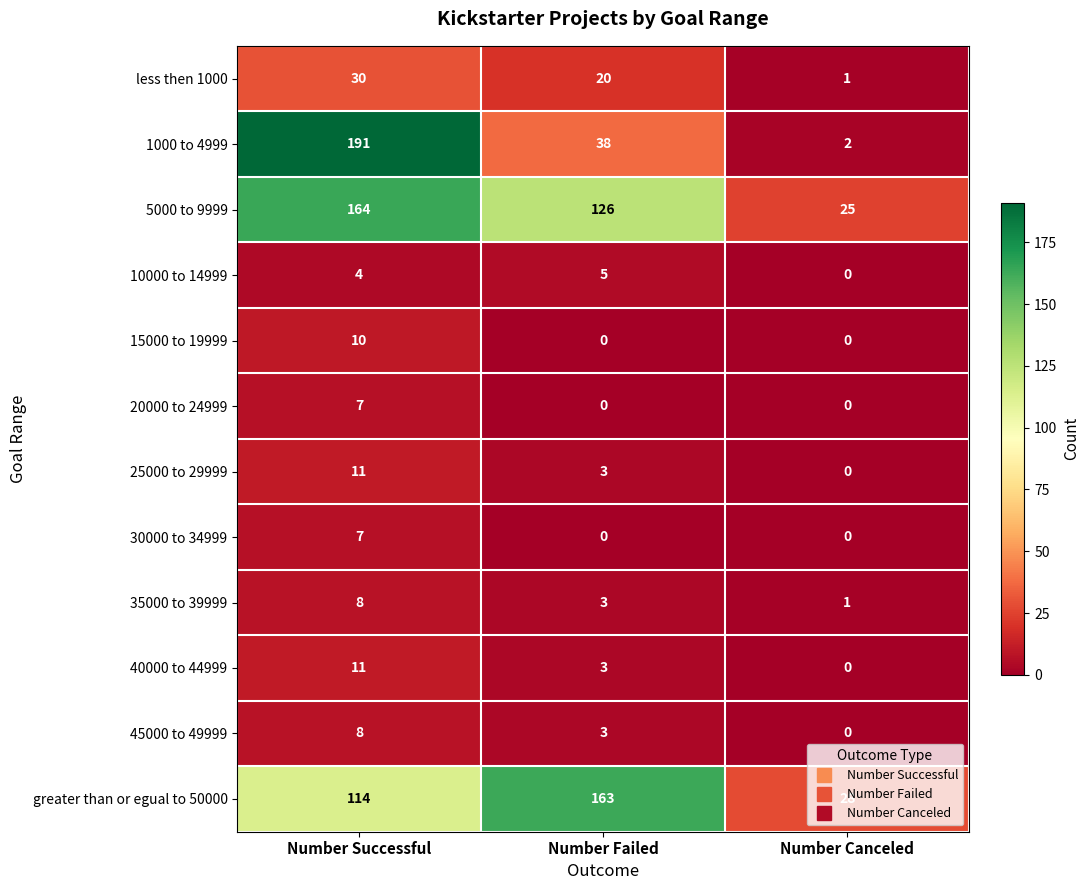

What is the sum of all 1000 to 4999 values?

231